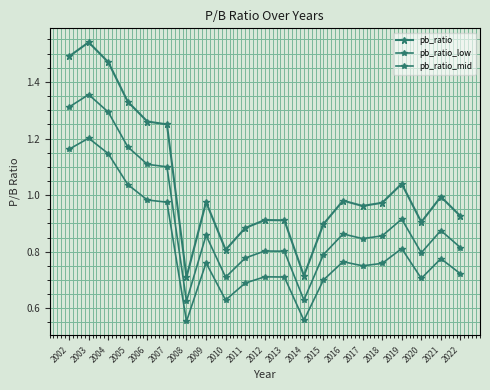

Is it true that pb_ratio_low equals 0.2 at 2009?

False